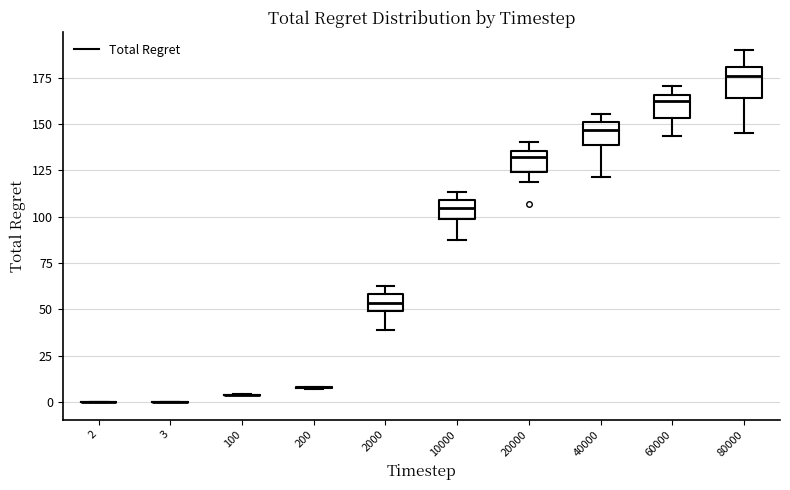

Reading left to right, read every box against the y-axis: the position of its median line, the range the box covers, and the ends of its whiskers. The values are not printed on the chart, so give them approximately, as read against the axis.

2: box collapsed to a line at 0, whiskers 0 to 0
3: box collapsed to a line at 0, whiskers 0 to 0
100: box collapsed to a line at 5, whiskers 5 to 5
200: box collapsed to a line at 10, whiskers 5 to 10
2000: median 55, box 50 to 60, whiskers 40 to 60 (just above the box's upper edge)
10000: median 105, box 100 to 110, whiskers 90 to 115
20000: median 130, box 125 to 135, whiskers 120 to 140
40000: median 145, box 140 to 150, whiskers 120 to 155
60000: median 160, box 155 to 165, whiskers 145 to 170
80000: median 175, box 165 to 180, whiskers 145 to 190